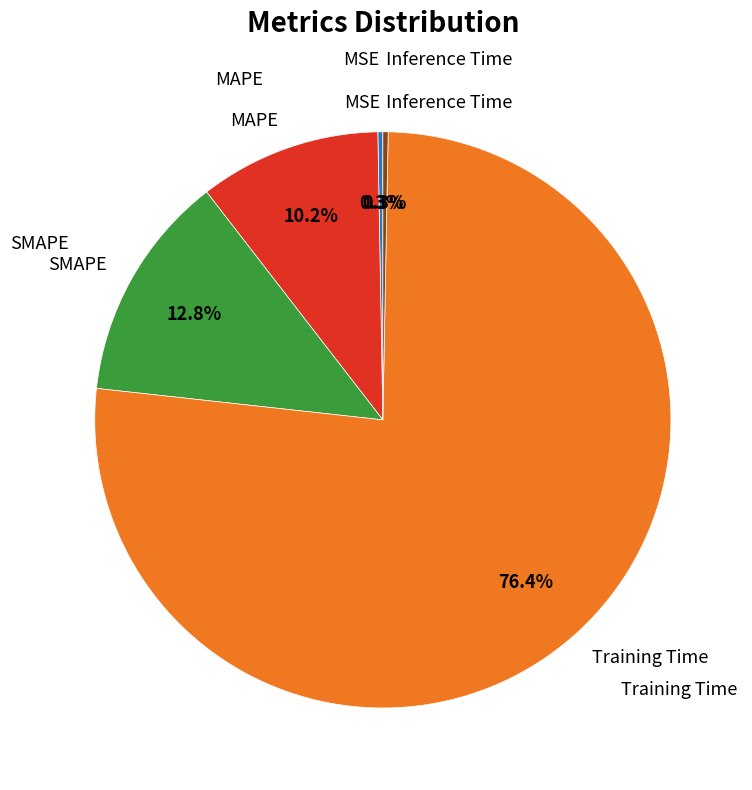

Does any single category account for the majority?

Yes